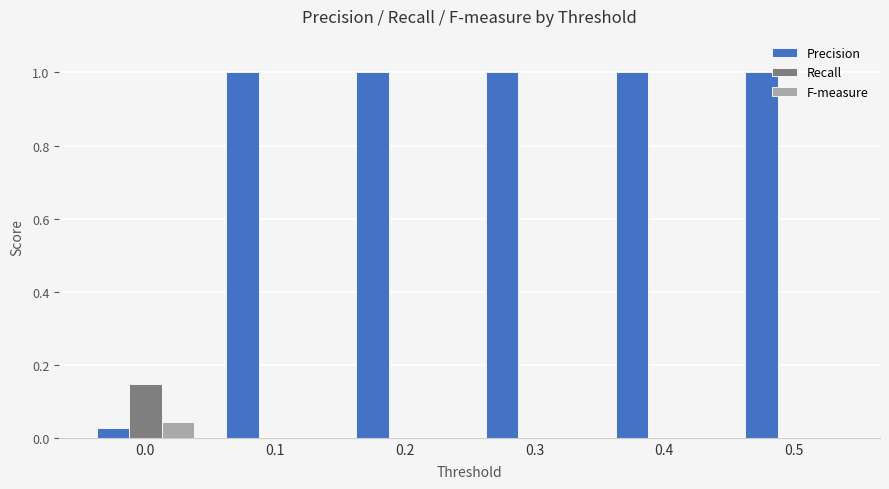

What is the maximum value shown in the chart?

1.0